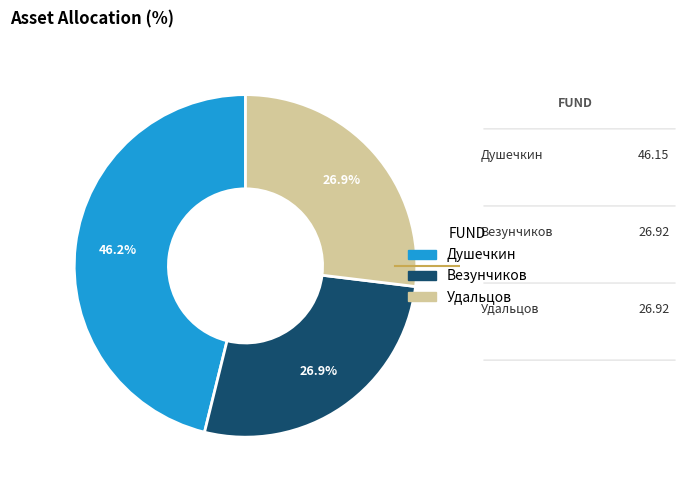

Between Везунчиков and Душечкин, which is larger?

Душечкин